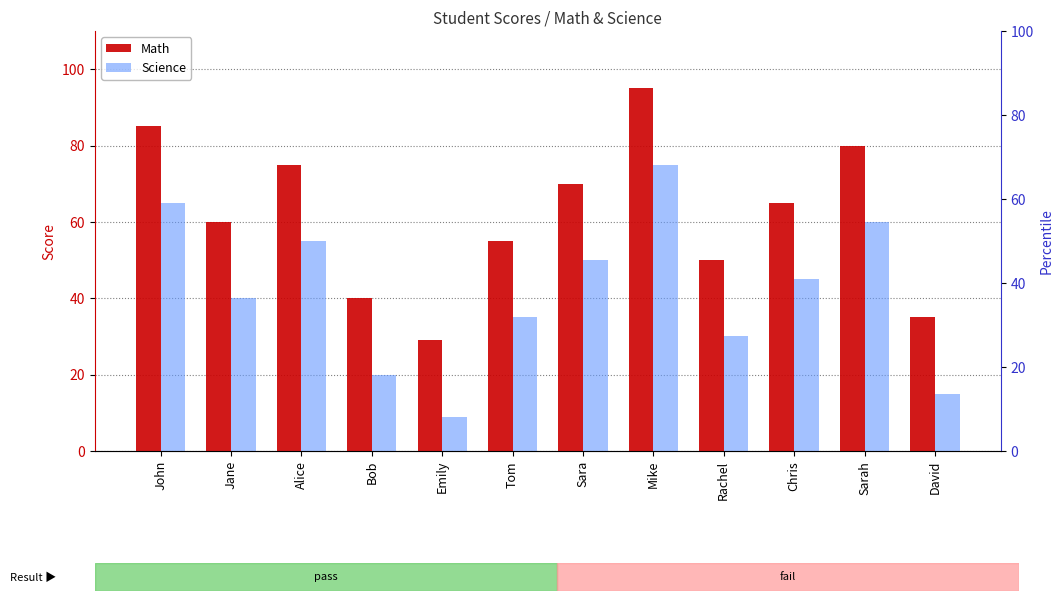

List the series in order of their peak value, lowest first.

Science, Math